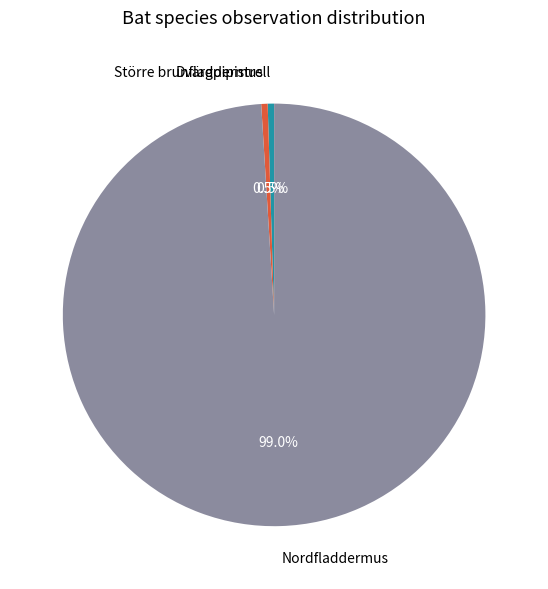

Count the number of slices in the pie.

3